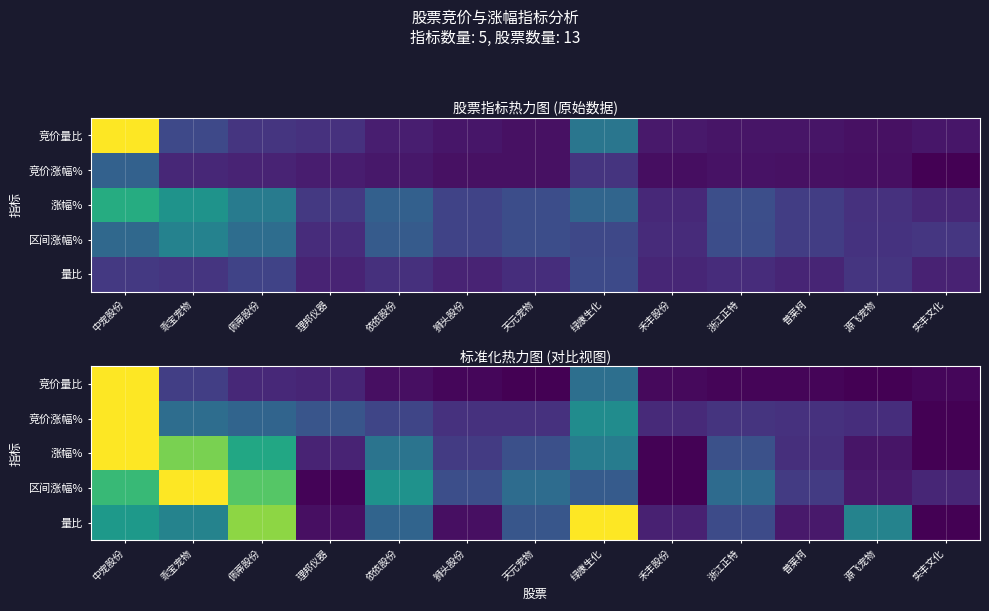

What is the average value of the 竞价涨幅% series?

0.3